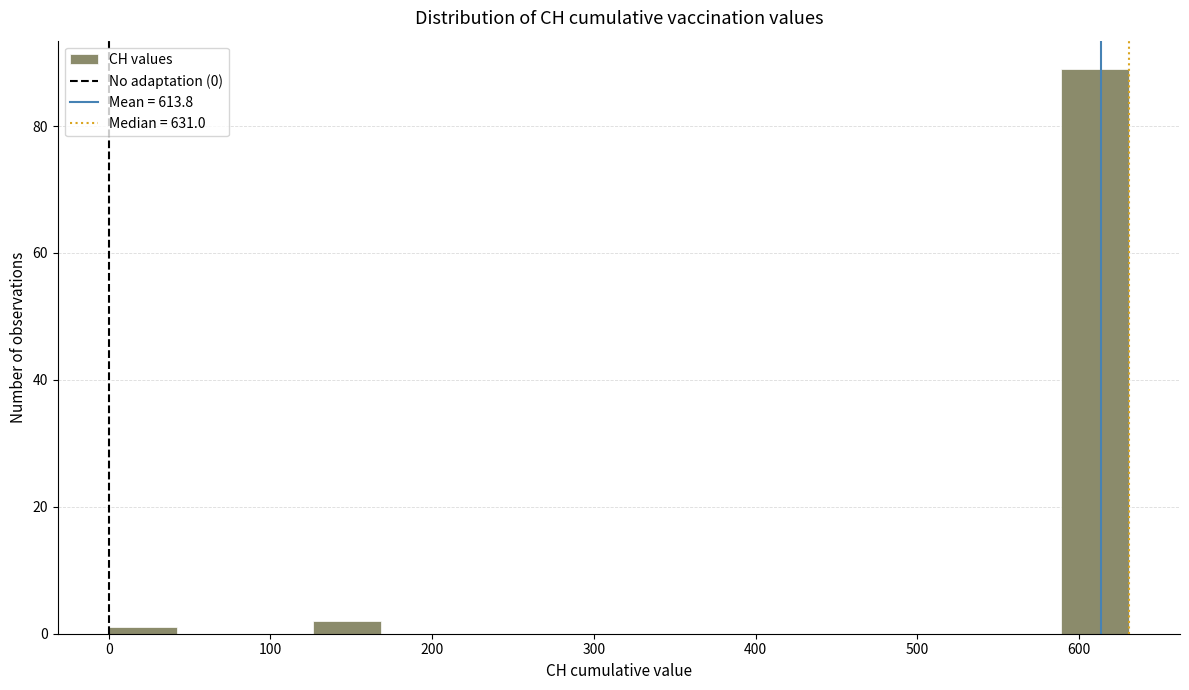

Reading left to right, list every bar in this chart as the range it spans on the x-axis followed by its height. Neither the bar edges nor the heights are printed on the chart, so give them approximately, as read against the axes.

0 to 40: under 2
40 to 80: 0
80 to 130: 0
130 to 170: 2
170 to 210: 0
210 to 250: 0
250 to 290: 0
290 to 340: 0
340 to 380: 0
380 to 420: 0
420 to 460: 0
460 to 500: 0
500 to 550: 0
550 to 590: 0
590 to 630: 90